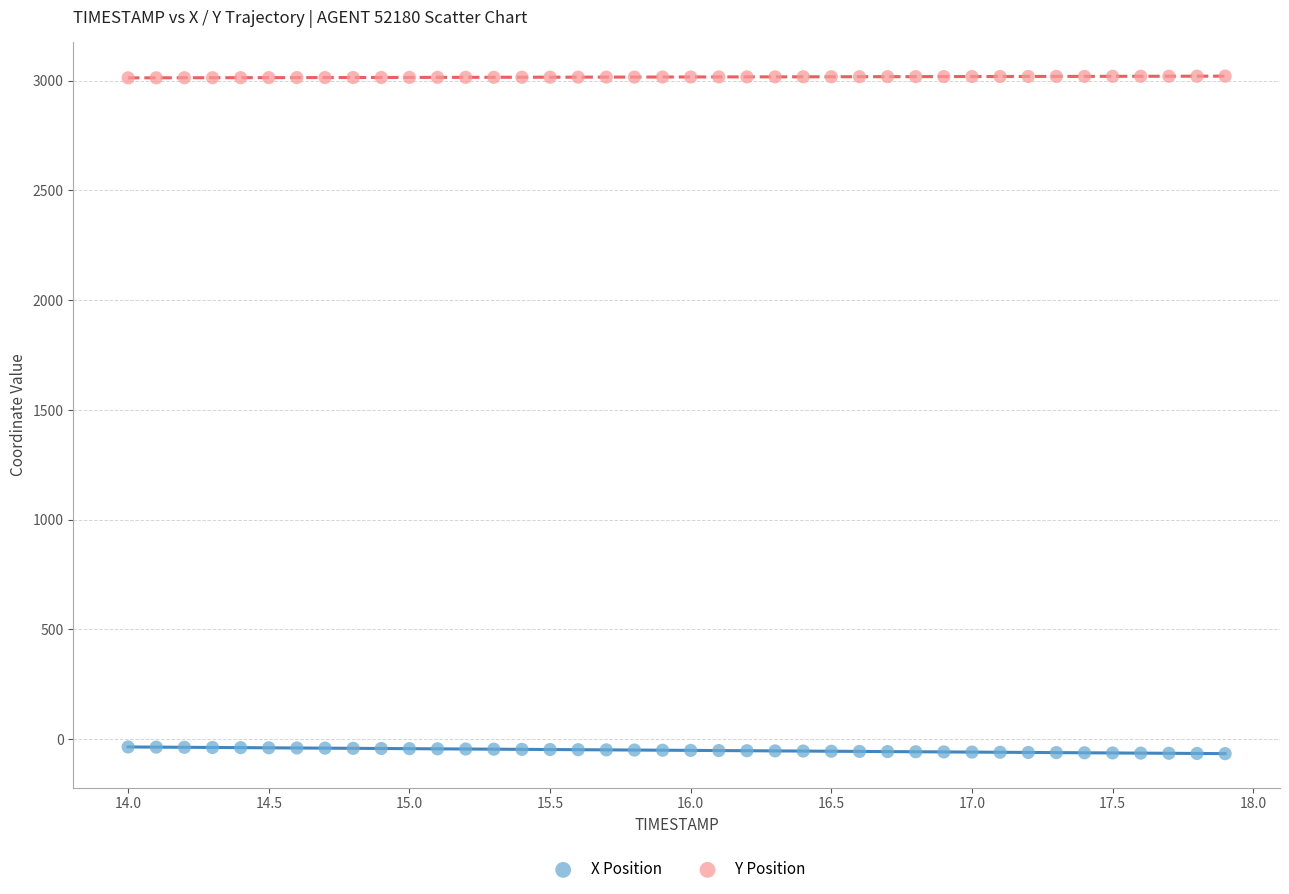

Which series reaches the maximum Y coordinate?

Y Position